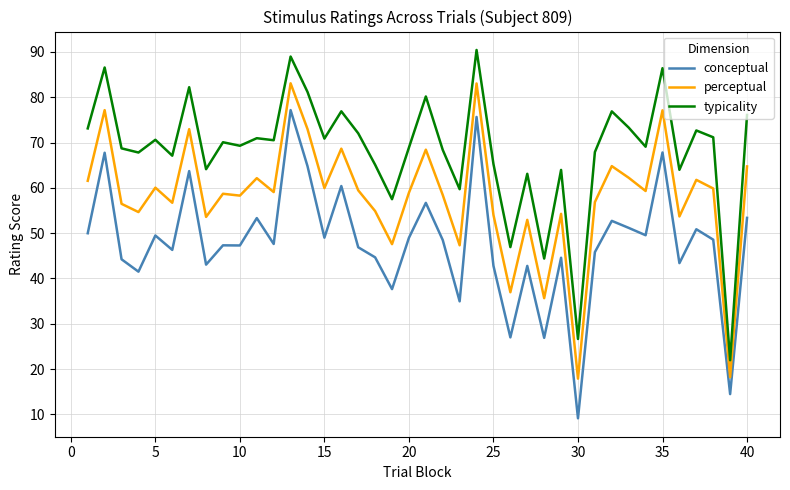

True or false: conceptual has more than 2 interior local peaks.

True